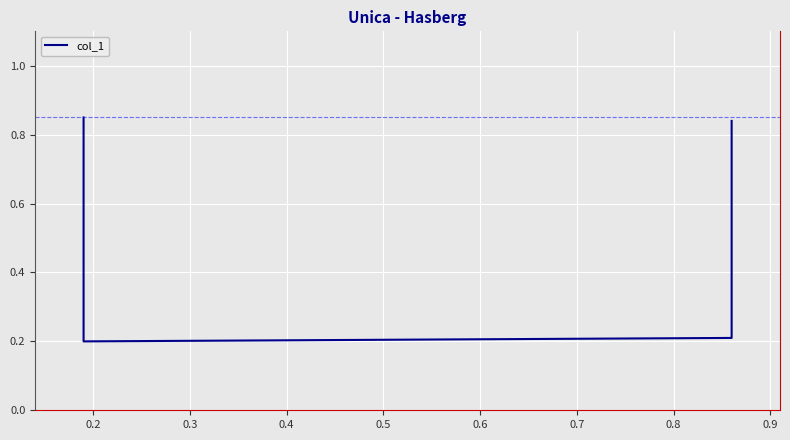

How many interior local valleys (lower than both neighbors) does the data have?

1